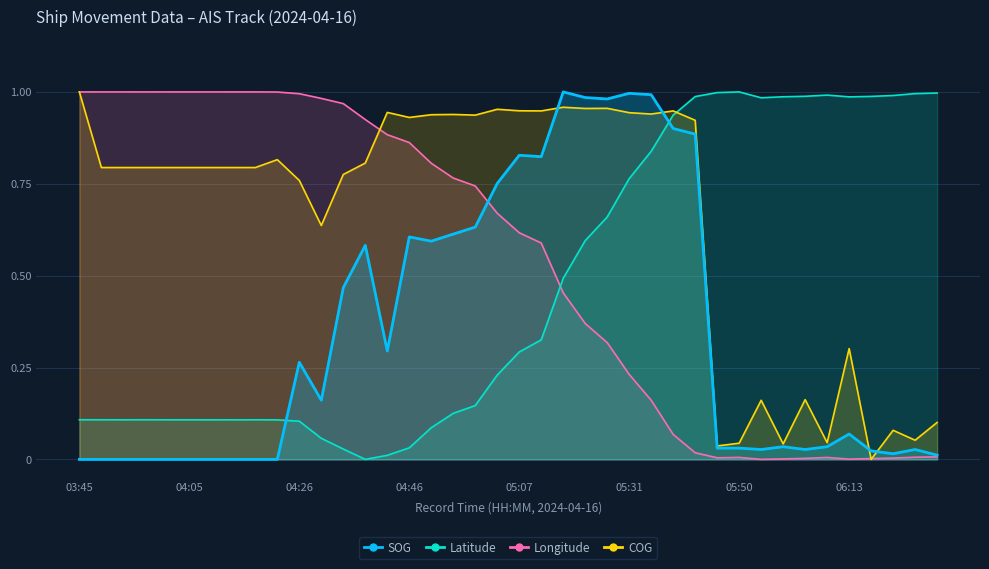

List the labels in order of Longitude value, largest first.

04:17, 04:05, 04:14, 04:02, 03:50, 03:53, 04:08, 03:45, 03:56, 04:23, 04:26, 04:31, 04:35, 04:39, 04:43, 04:46, 04:52, 04:55, 04:57, 05:03, 05:07, 05:09, 05:18, 05:23, 05:26, 05:31, 05:35, 05:41, 05:44, 06:31, 06:28, 05:50, 06:09, 05:48, 06:19, 06:03, 06:16, 06:00, 06:13, 05:57